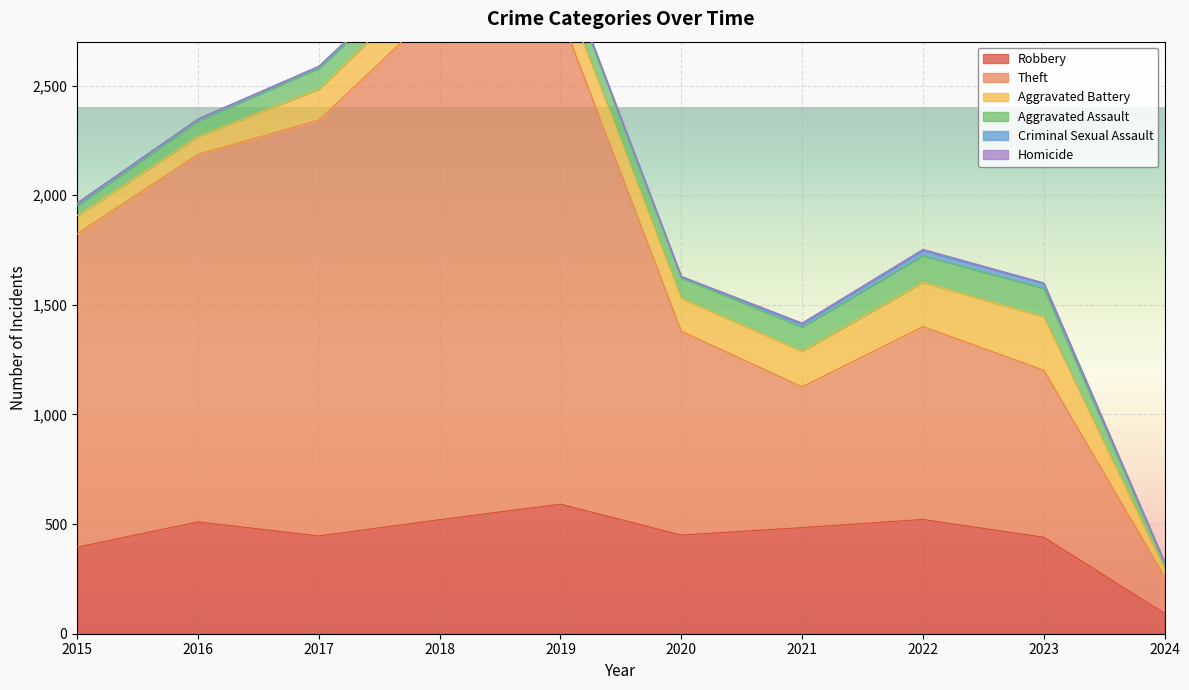

How many data points in Homicide are above 2?

3